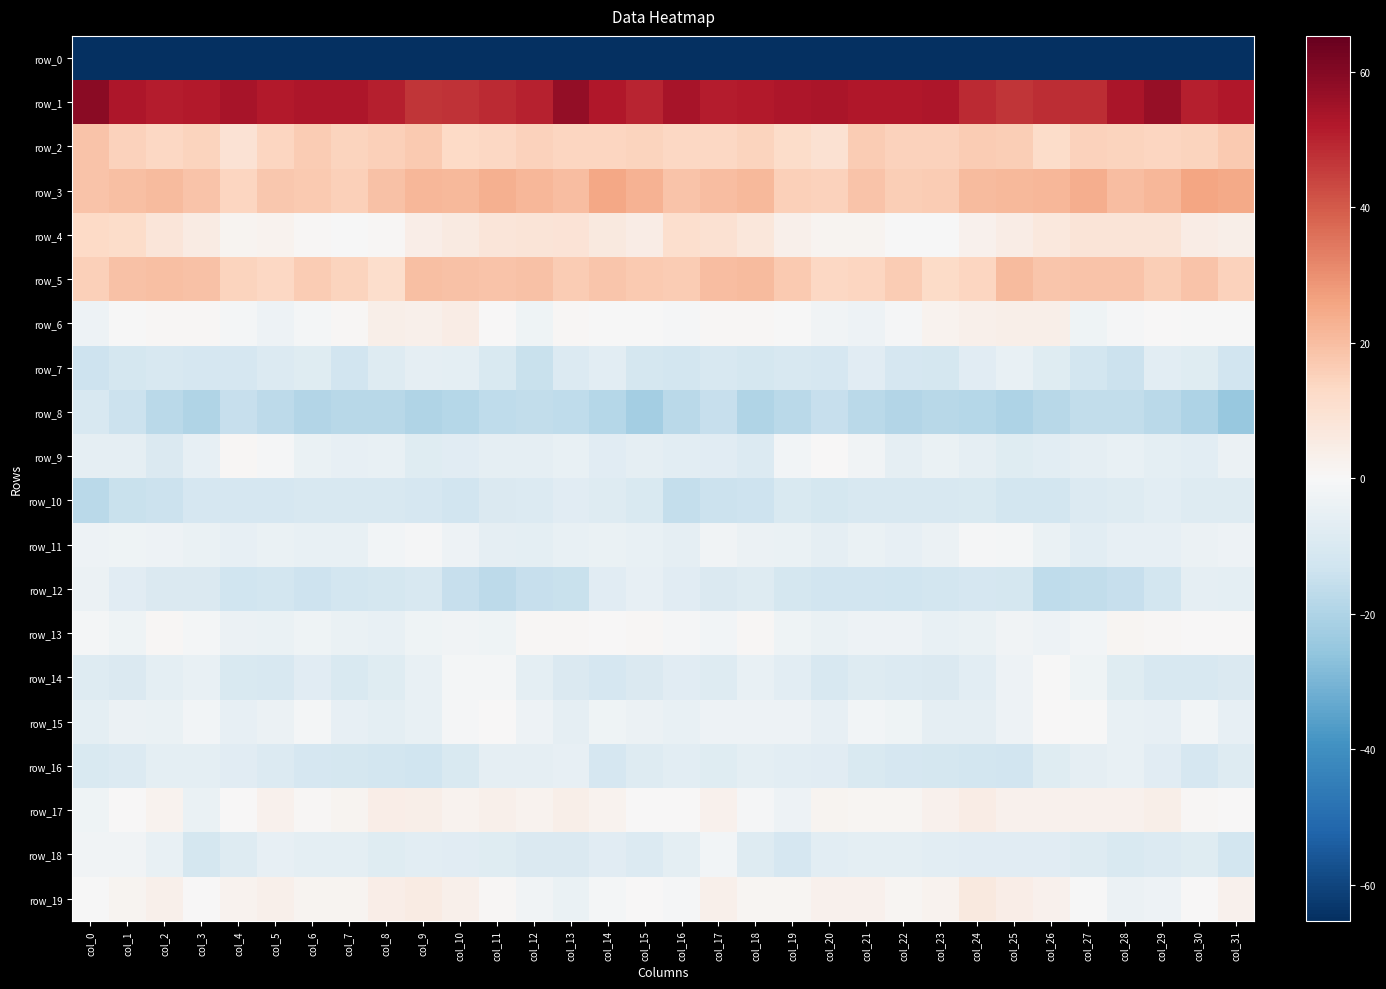

Reading left to right, list all the values displayed in this chart.

row_0: -229.3	-200.9	-199.5	-189.7	-182.7	-186.5	-187.2	-189.6	-191.9	-192.8	-191.8	-193.8	-192.0	-191.5	-191.2	-190.6	-193.8	-200.8	-196.3	-185.5	-183.8	-187.4	-187.6	-190.5	-192.9	-192.3	-192.7	-193.4	-191.1	-191.9	-190.8	-210.4
row_1: 59.2	52.9	51.4	52.0	53.8	51.9	52.8	52.7	50.6	46.8	47.3	48.7	50.5	57.4	52.4	50.0	53.6	51.1	51.6	52.8	53.3	52.4	52.4	52.6	48.7	46.6	48.4	48.0	53.5	56.7	50.9	52.4
row_2: 18.4	14.8	13.7	14.3	9.5	14.0	16.4	14.7	15.7	17.1	12.8	13.8	15.2	14.0	13.9	14.5	13.4	13.7	14.4	12.2	9.9	16.4	15.2	15.0	16.6	16.1	12.0	15.1	14.5	13.9	14.5	17.3
row_3: 18.7	19.8	20.8	18.6	13.8	17.8	17.3	15.4	19.4	21.4	21.1	23.4	21.5	20.0	25.3	22.8	18.8	20.1	21.0	15.7	14.9	18.5	16.0	16.7	20.8	21.0	21.5	23.9	20.0	21.9	26.0	24.9
row_4: 13.1	11.8	7.9	5.5	2.0	2.3	0.8	-0.1	1.0	4.5	6.0	8.1	8.3	9.0	6.3	4.6	10.9	10.0	7.6	3.4	2.0	2.0	-0.1	-0.0	2.6	4.9	6.7	8.6	8.3	8.6	4.9	3.8
row_5: 15.8	19.2	19.8	19.2	14.6	13.5	16.4	14.7	11.4	19.4	19.4	18.4	18.9	16.7	17.9	16.9	16.7	20.1	20.6	17.0	13.5	14.3	16.5	12.6	13.9	20.7	18.2	18.6	18.7	16.3	18.5	15.0
row_6: -3.4	-0.3	0.6	0.7	-1.5	-3.5	-1.2	0.9	3.7	3.1	4.6	0.1	-2.7	0.6	-0.2	-0.3	-0.8	0.7	0.9	-0.4	-2.4	-3.2	-0.7	2.5	3.3	4.0	4.0	-2.8	-0.6	0.1	-0.1	-0.1
row_7: -13.7	-11.6	-10.4	-11.1	-11.1	-9.1	-8.0	-12.6	-8.7	-6.0	-6.3	-9.8	-14.3	-9.0	-6.9	-11.3	-12.2	-10.4	-11.6	-10.7	-11.0	-7.4	-10.7	-11.6	-7.6	-5.1	-7.7	-11.8	-13.8	-6.7	-8.2	-12.4
row_8: -10.4	-13.8	-17.6	-19.8	-15.1	-16.9	-19.1	-18.3	-18.0	-19.8	-18.7	-16.5	-16.0	-16.8	-18.8	-22.1	-17.4	-15.2	-19.8	-17.6	-15.3	-17.8	-19.1	-18.0	-18.4	-19.9	-17.9	-15.9	-16.3	-17.4	-20.3	-24.8
row_9: -6.0	-6.0	-9.2	-5.2	0.7	-1.0	-4.5	-5.3	-4.6	-7.8	-7.2	-6.0	-5.7	-5.0	-7.5	-6.0	-6.8	-7.1	-9.1	-1.8	0.4	-2.1	-5.6	-4.4	-5.9	-7.9	-6.8	-5.7	-4.9	-6.4	-6.7	-3.7
row_10: -17.4	-14.5	-14.1	-11.0	-11.2	-11.1	-10.2	-10.3	-10.2	-10.8	-12.4	-9.6	-8.8	-7.2	-8.4	-9.9	-15.6	-14.0	-13.3	-10.1	-11.7	-10.7	-10.2	-10.3	-10.1	-11.8	-11.8	-8.9	-8.3	-7.1	-8.6	-8.3
row_11: -3.6	-2.6	-3.3	-4.1	-5.5	-4.5	-5.0	-4.9	-1.6	-0.6	-3.4	-6.1	-6.3	-5.0	-4.5	-5.1	-5.8	-2.5	-3.7	-4.5	-5.7	-4.1	-5.6	-3.6	-0.9	-1.5	-4.2	-7.0	-5.3	-5.1	-3.9	-3.3
row_12: -3.9	-7.3	-9.6	-9.4	-13.0	-12.0	-13.4	-11.9	-11.6	-10.3	-14.9	-17.2	-14.9	-14.3	-7.6	-5.3	-7.4	-9.2	-8.5	-11.4	-12.6	-12.5	-13.1	-11.8	-11.0	-11.3	-16.8	-16.3	-14.9	-12.1	-5.8	-6.4
row_13: -1.4	-3.1	0.9	-1.1	-4.1	-4.4	-2.7	-4.4	-4.8	-2.6	-2.5	-2.9	0.7	0.8	0.3	0.6	-0.7	-1.8	0.9	-2.6	-4.4	-3.5	-3.5	-4.6	-4.2	-2.2	-3.2	-1.7	1.1	0.7	0.0	0.3
row_14: -8.3	-9.4	-6.2	-4.7	-9.7	-10.3	-7.6	-9.9	-7.9	-4.7	-1.3	-1.3	-6.3	-9.5	-11.1	-9.3	-7.4	-8.5	-4.6	-6.8	-10.7	-8.6	-8.9	-9.3	-6.9	-3.4	-0.4	-3.0	-7.8	-10.7	-10.5	-9.4
row_15: -6.2	-4.1	-4.2	-1.8	-5.5	-3.7	-1.1	-5.1	-6.2	-4.8	-1.0	0.5	-3.2	-6.0	-3.0	-3.9	-5.0	-3.5	-3.2	-3.2	-5.5	-1.7	-2.6	-6.0	-5.8	-3.5	0.0	-0.3	-5.0	-5.3	-1.9	-5.3
row_16: -9.9	-9.1	-6.6	-6.3	-7.2	-8.9	-10.9	-11.3	-11.8	-12.8	-9.9	-5.7	-5.7	-5.2	-10.7	-8.5	-7.0	-7.7	-6.3	-6.8	-7.3	-10.0	-11.1	-11.6	-12.1	-12.5	-7.9	-5.7	-5.0	-7.2	-11.0	-8.2
row_17: -2.6	0.5	2.2	-4.1	0.3	2.6	1.0	1.8	4.1	4.0	2.1	3.5	2.1	4.0	2.3	0.3	0.2	2.6	-0.7	-3.3	2.0	1.4	1.1	2.6	4.7	2.8	2.8	2.8	2.9	3.9	1.0	0.3
row_18: -2.4	-2.1	-4.8	-11.6	-8.2	-5.5	-6.5	-6.2	-7.8	-6.9	-7.6	-7.7	-9.5	-9.7	-7.3	-8.7	-6.2	-1.9	-8.5	-11.0	-6.6	-6.2	-6.4	-6.8	-7.5	-7.3	-7.5	-8.2	-9.7	-8.8	-7.9	-12.0
row_19: -0.2	1.8	3.3	0.4	2.5	3.1	1.6	1.6	4.5	5.5	3.2	0.8	-2.2	-4.2	-1.0	0.4	-0.7	3.2	1.5	1.4	2.7	2.8	1.3	2.1	6.1	4.1	2.7	-0.1	-3.6	-3.3	0.1	2.7